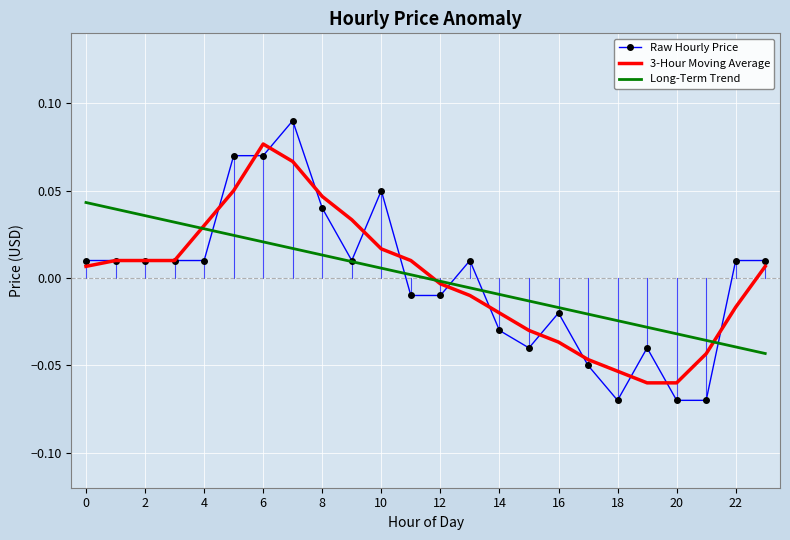

Which series has the widest spread of values?

Raw Hourly Price